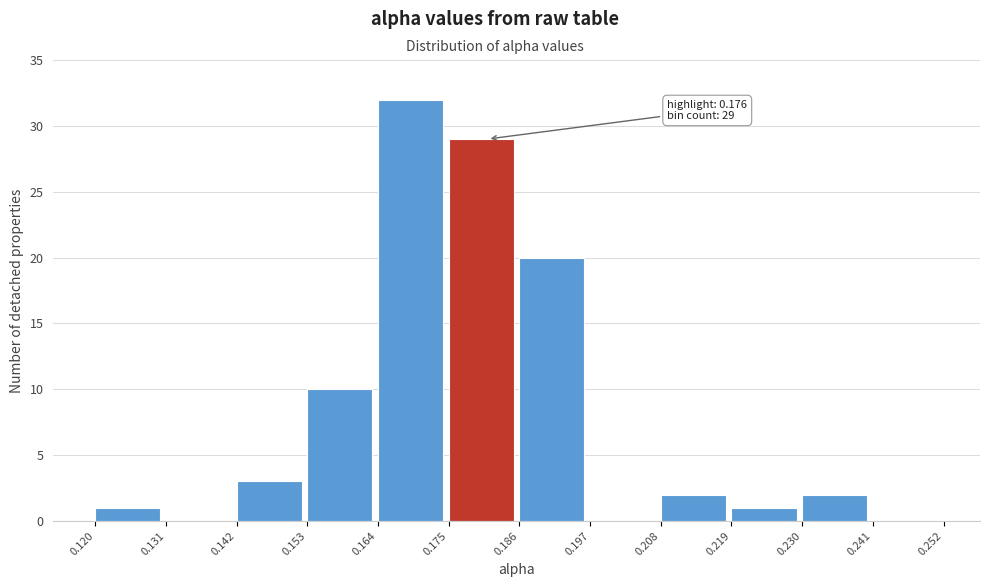

Over which range of the x-axis is the bar tallest?

0.164 to 0.175